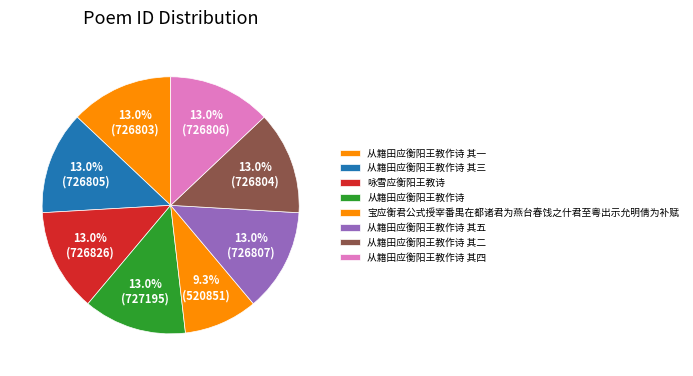

To the nearest percent, what is the average slice percentage?

12%